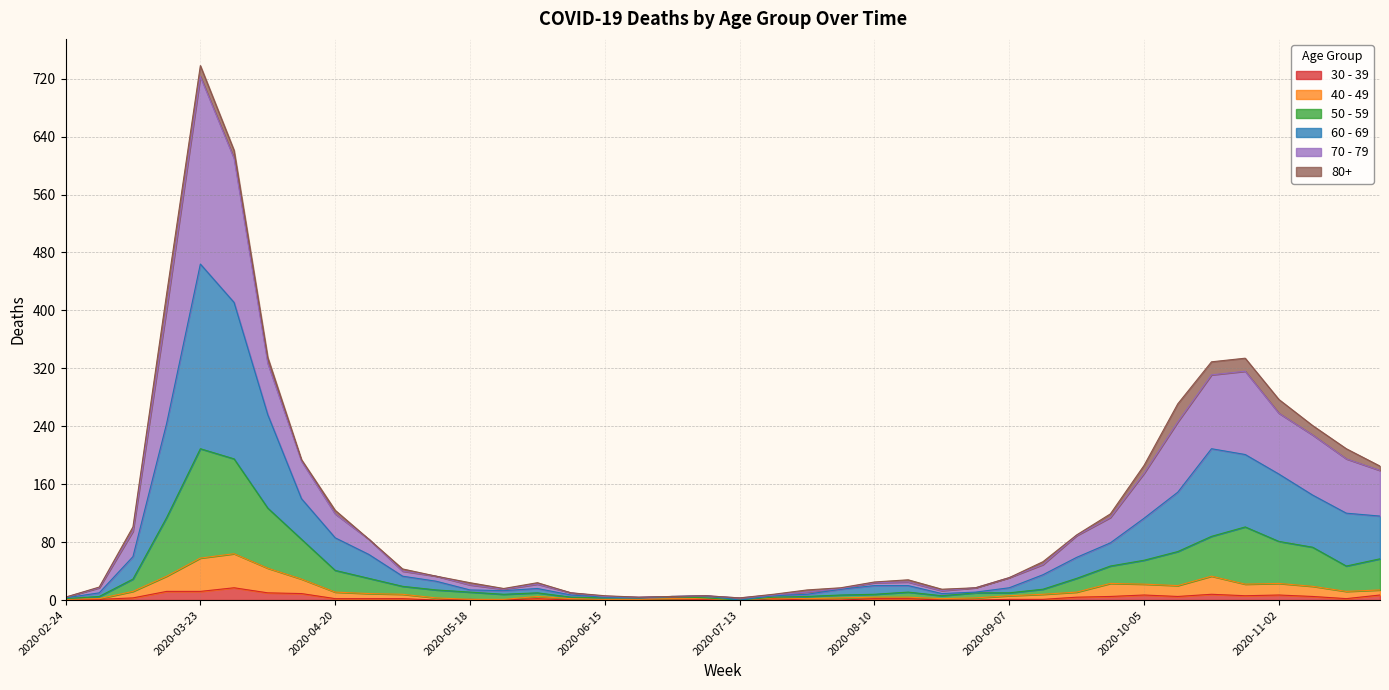

At which category is the sum across all series the highest?

2020-03-23